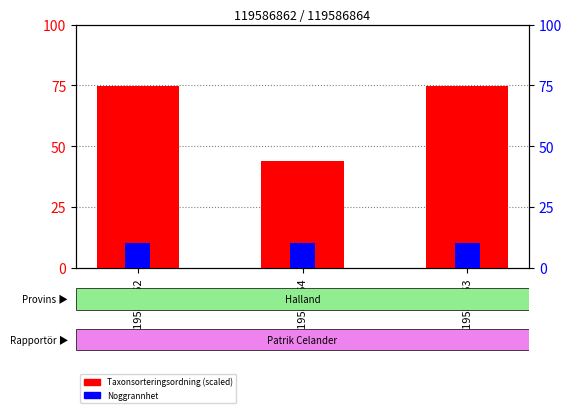

How many bars are there in total?

6